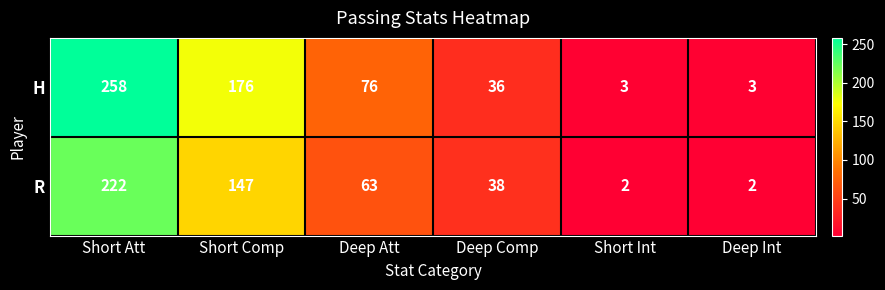

What is the spread (max minus min) of values at Deep Int?

1